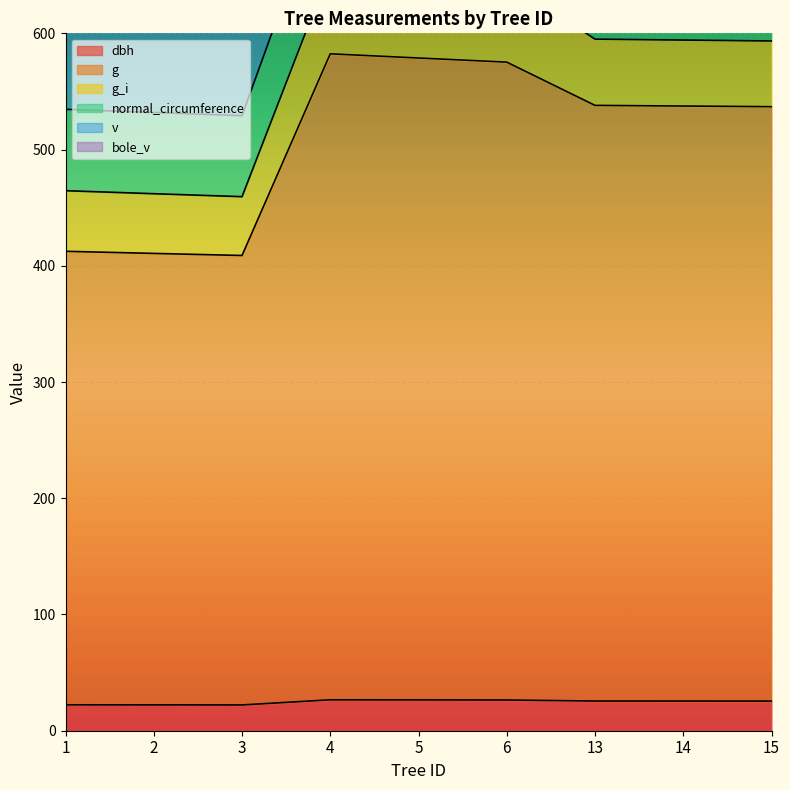

True or false: g and v cross at least once.

False